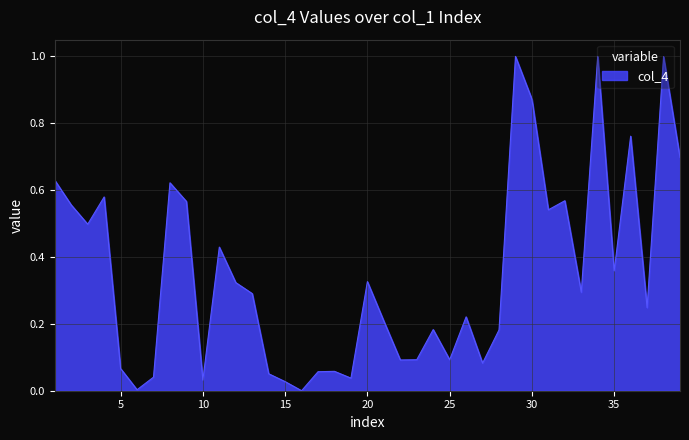

What is the greatest value displayed?

1.0